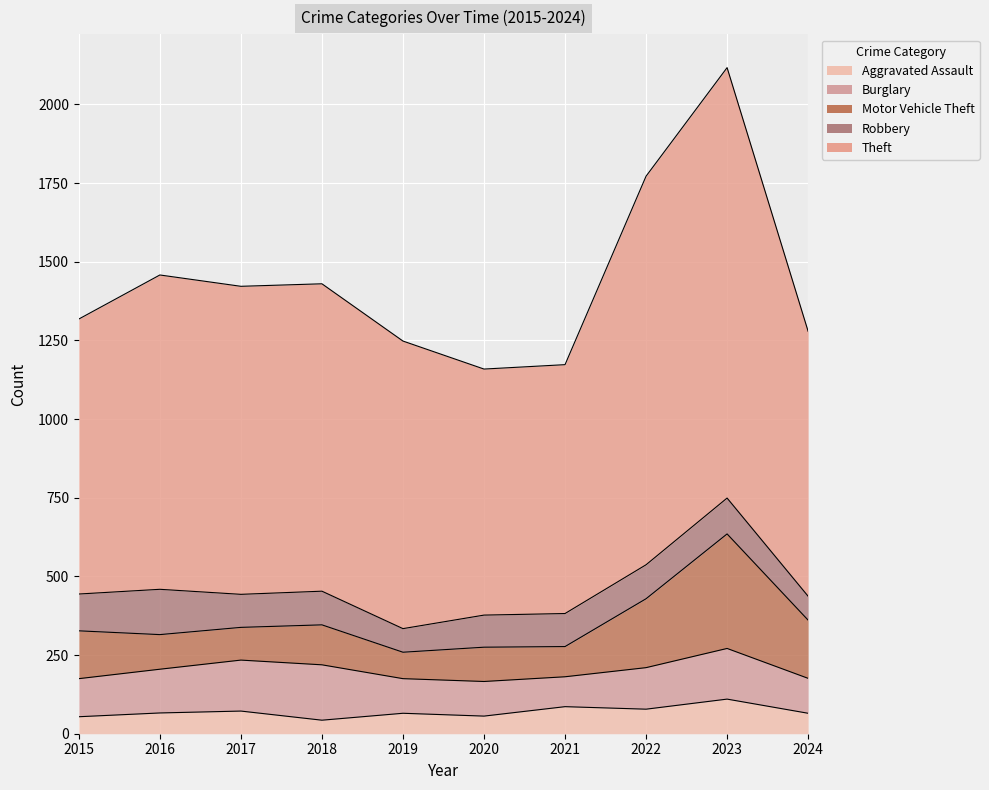

What is the approximate value of Theft at 2017?

979